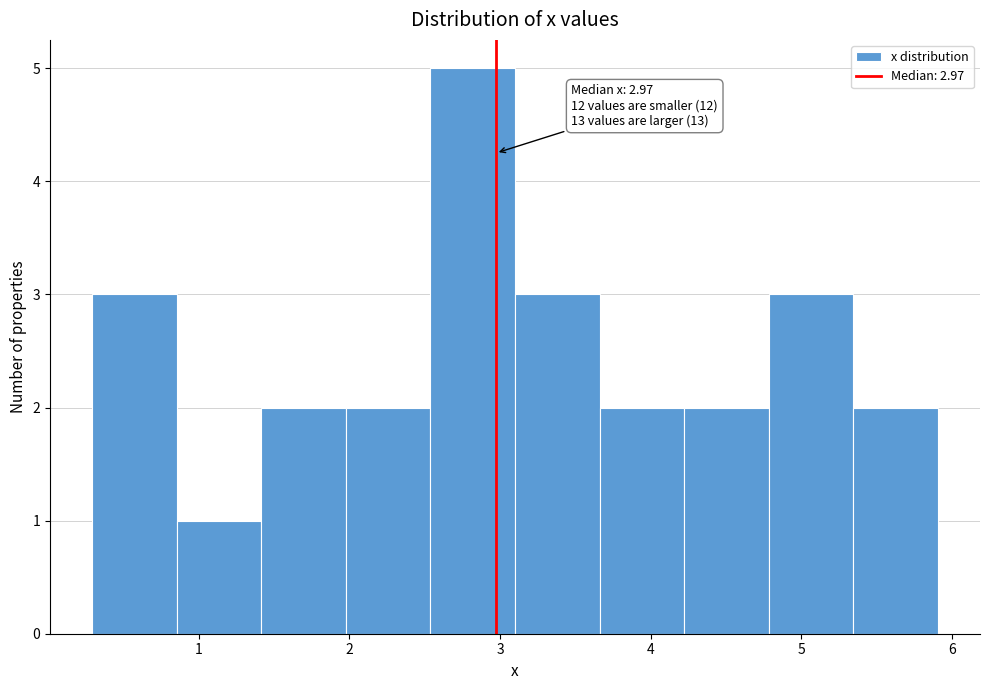

Which range on the x-axis has the tallest bar?

2.5 to 3.1